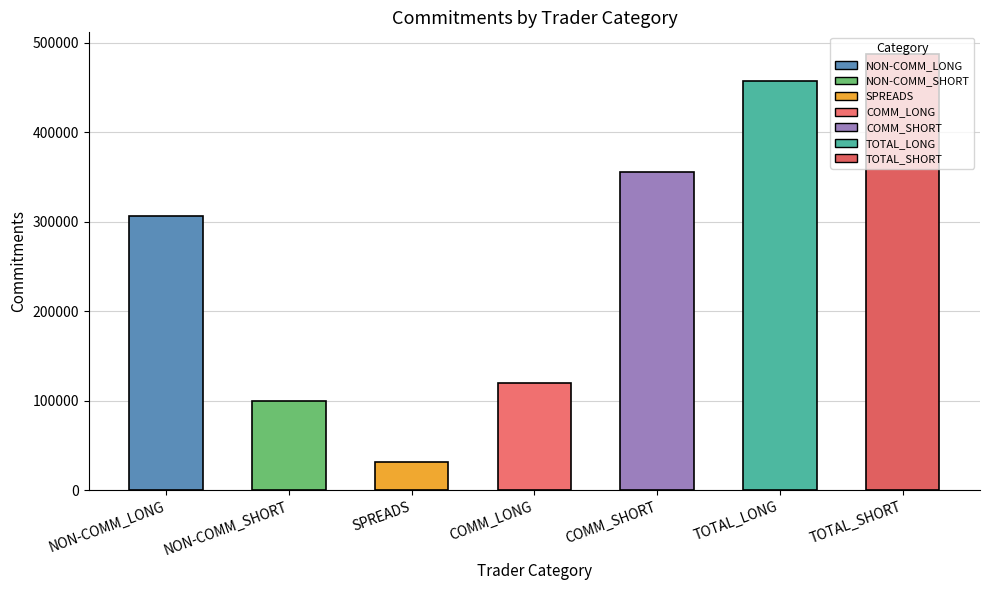

The chart shows a value of 737966 at TOTAL_LONG. True or false?

False